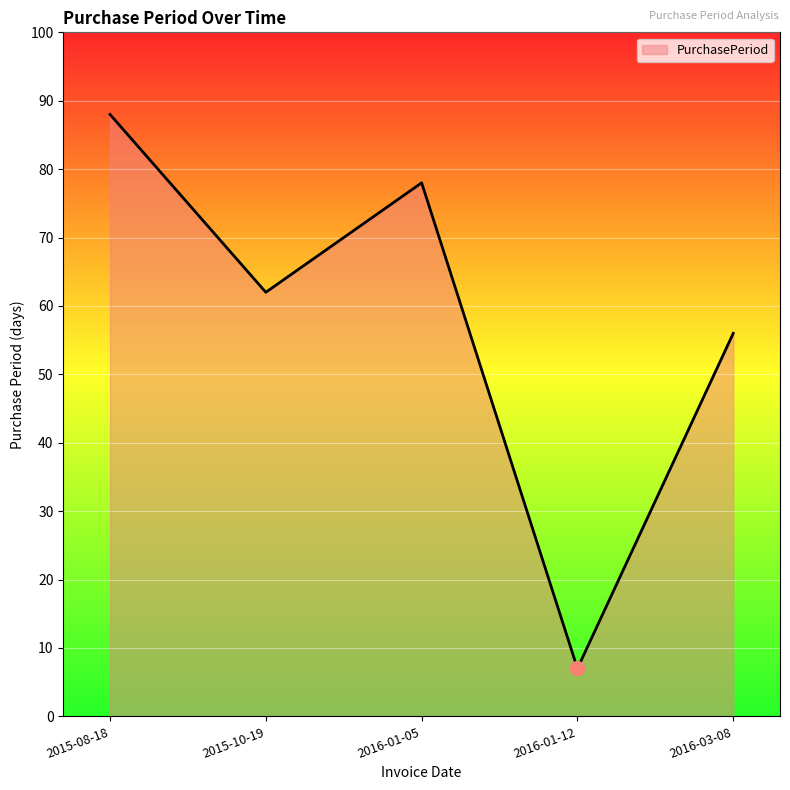

The chart shows a value of 78 at 2016-01-05. True or false?

True